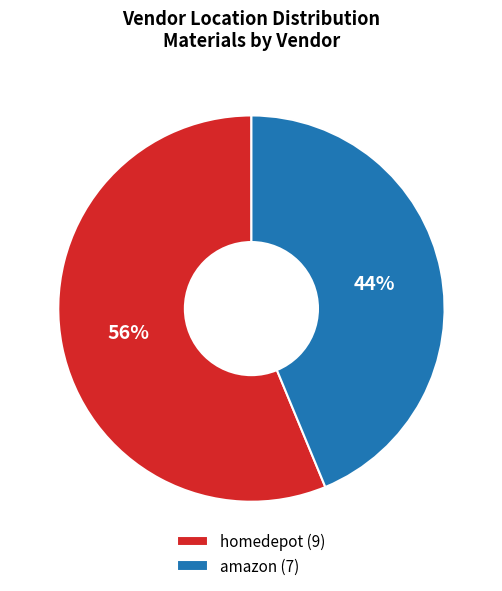

To the nearest percent, what percentage of the pie is homedepot?

56%